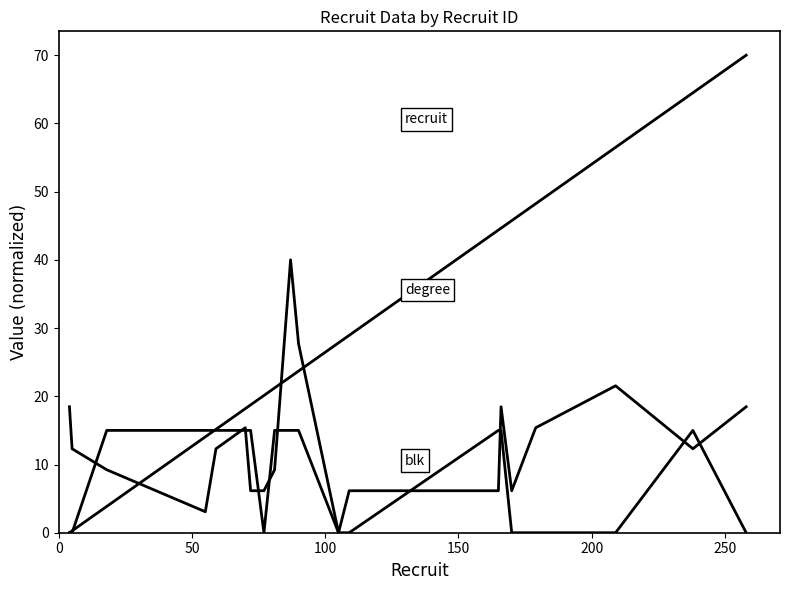

Does the chart have visible grid lines?

No